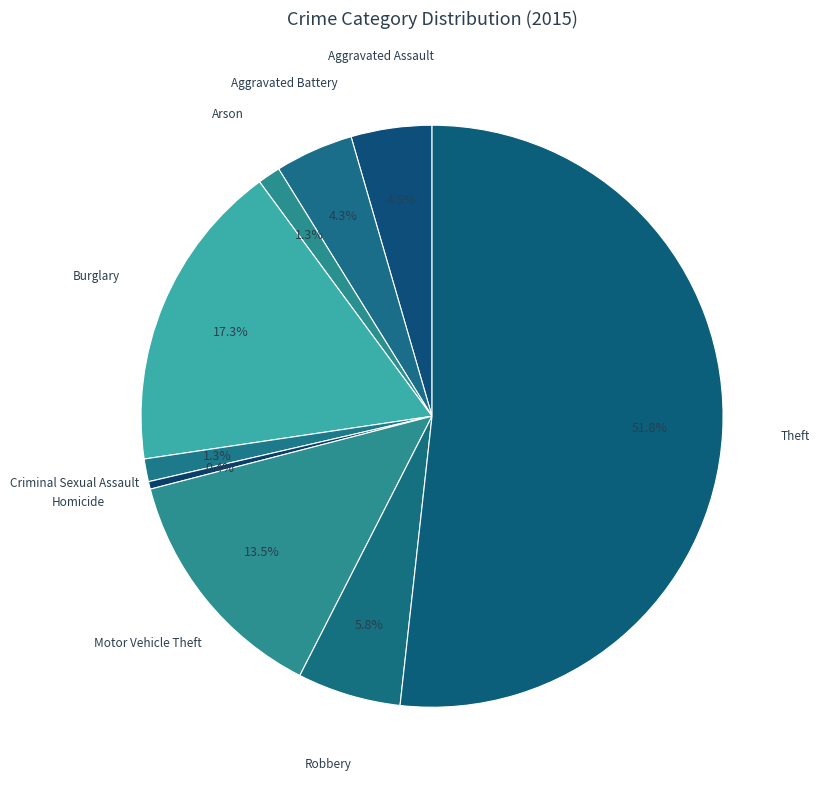

To the nearest percent, what is the average slice percentage?

11%